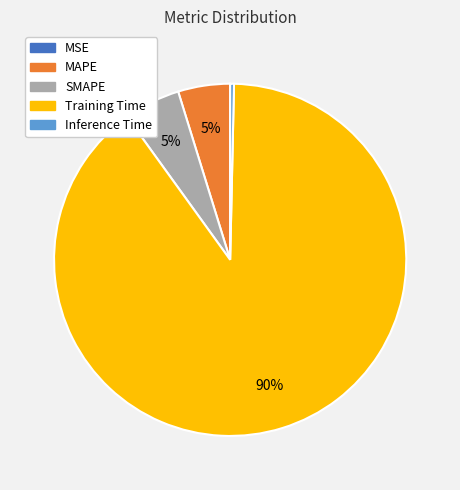

To the nearest percent, what is the average slice percentage?

20%